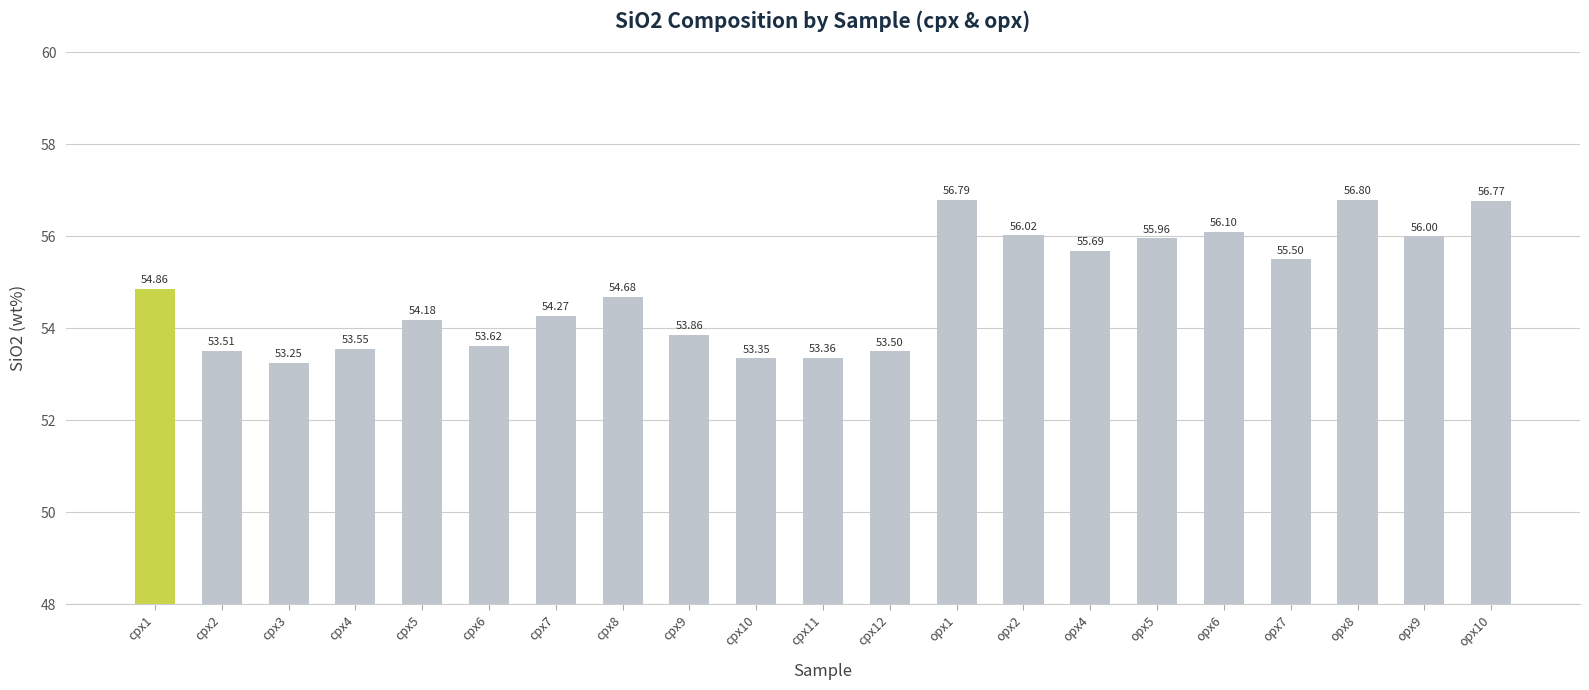

Rank the categories by value from lowest to highest.

cpx3, cpx10, cpx11, cpx12, cpx2, cpx4, cpx6, cpx9, cpx5, cpx7, cpx8, cpx1, opx7, opx4, opx5, opx9, opx2, opx6, opx10, opx1, opx8